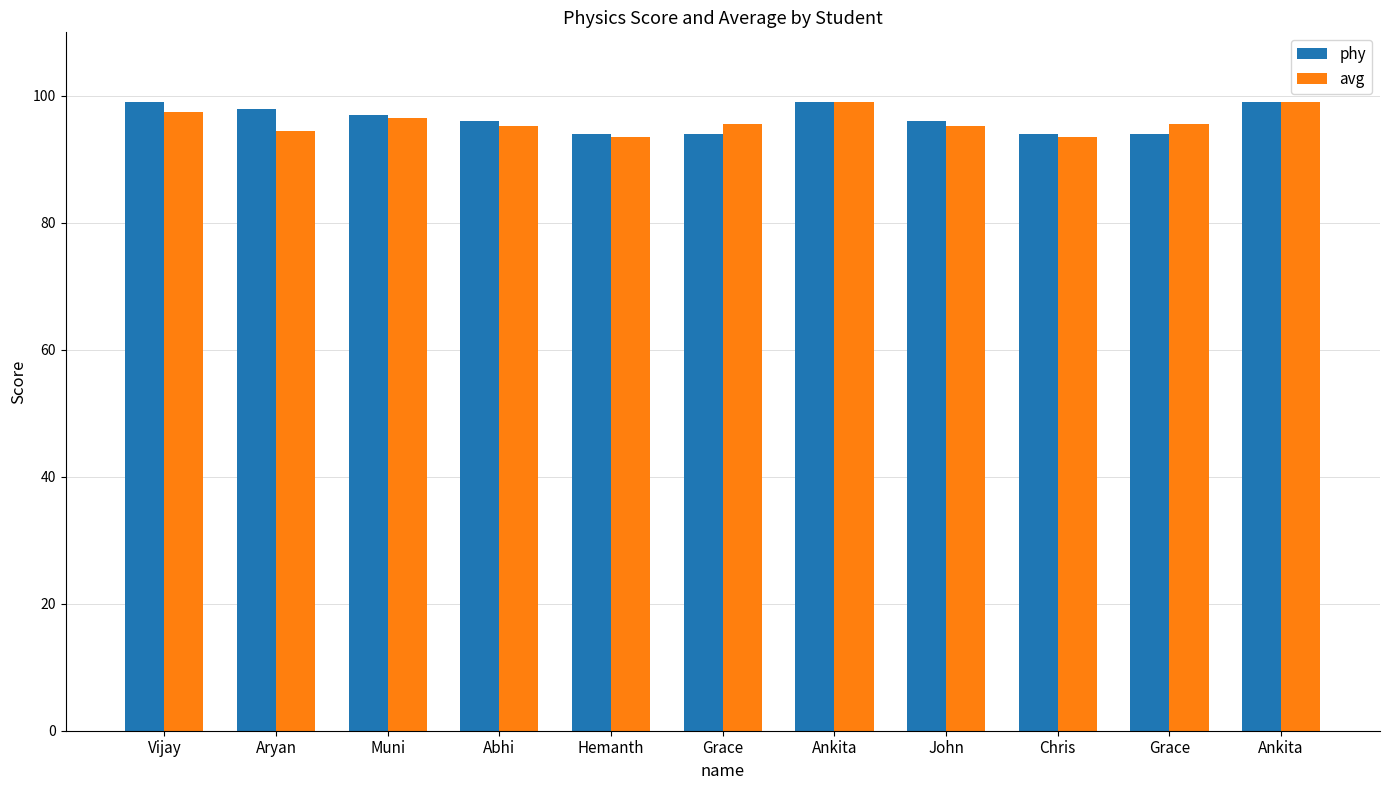

What is the sum of all avg values?

1055.0